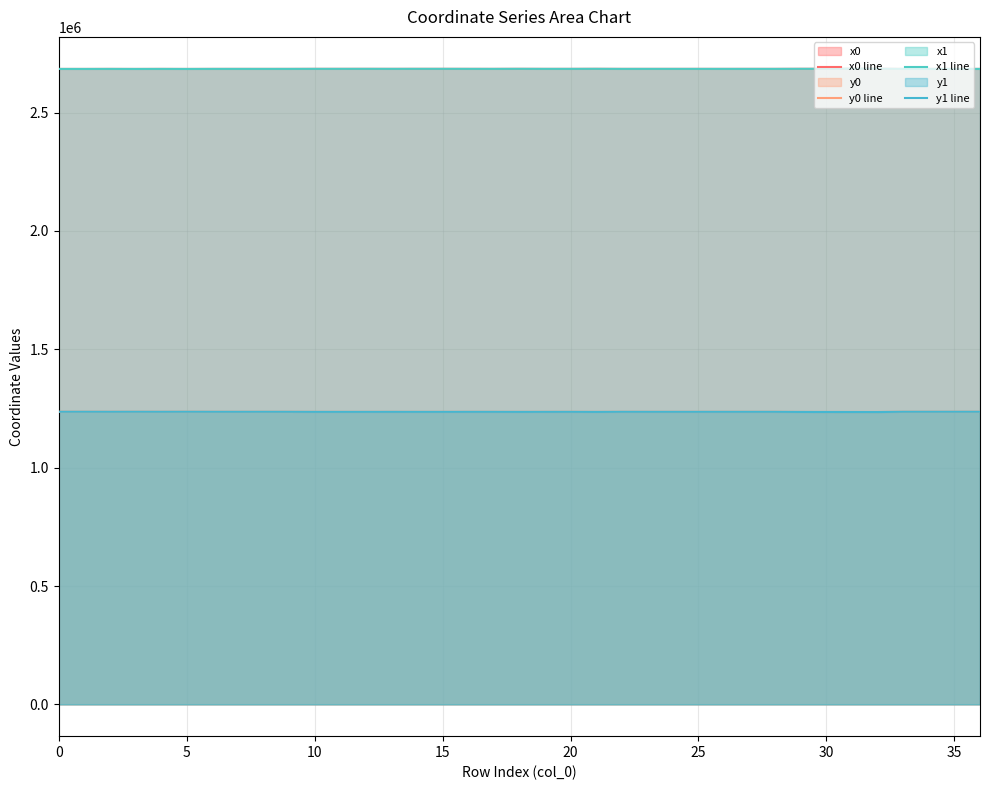

Where is the first local minimum for x0?

3